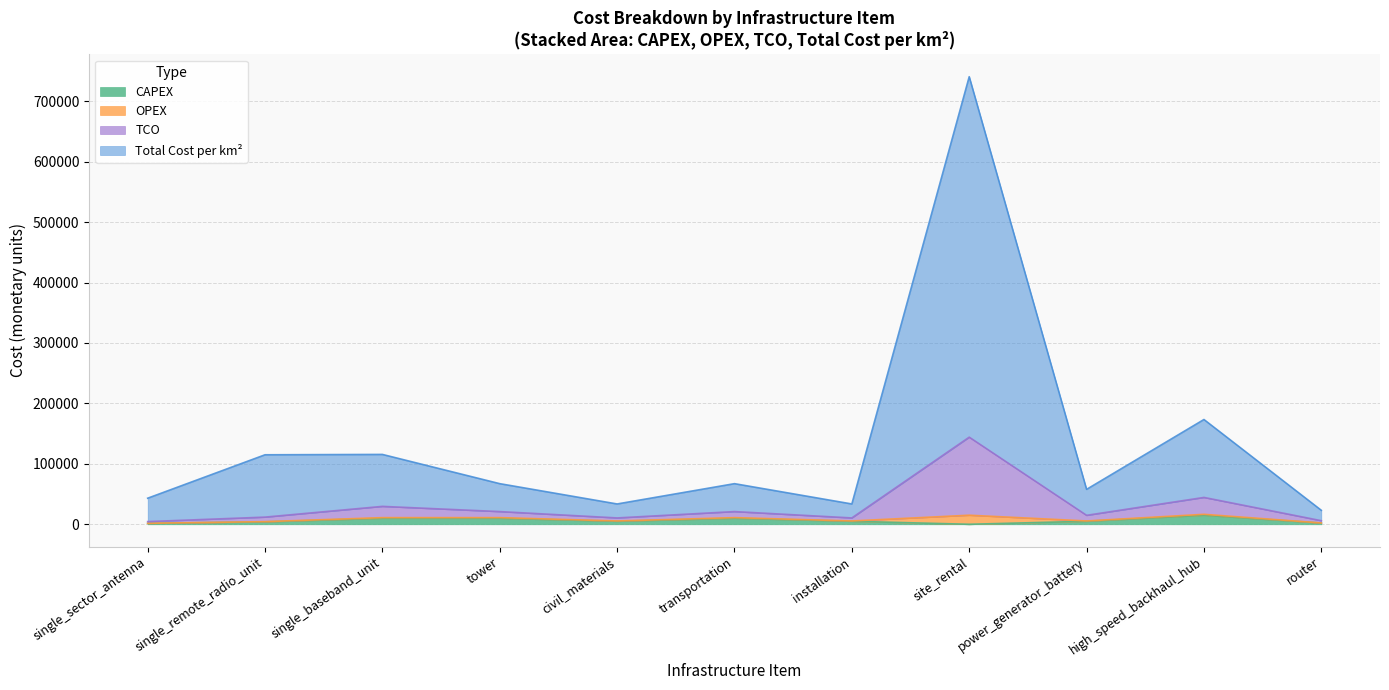

True or false: tco has a value of 15286.4 at civil_materials.

False